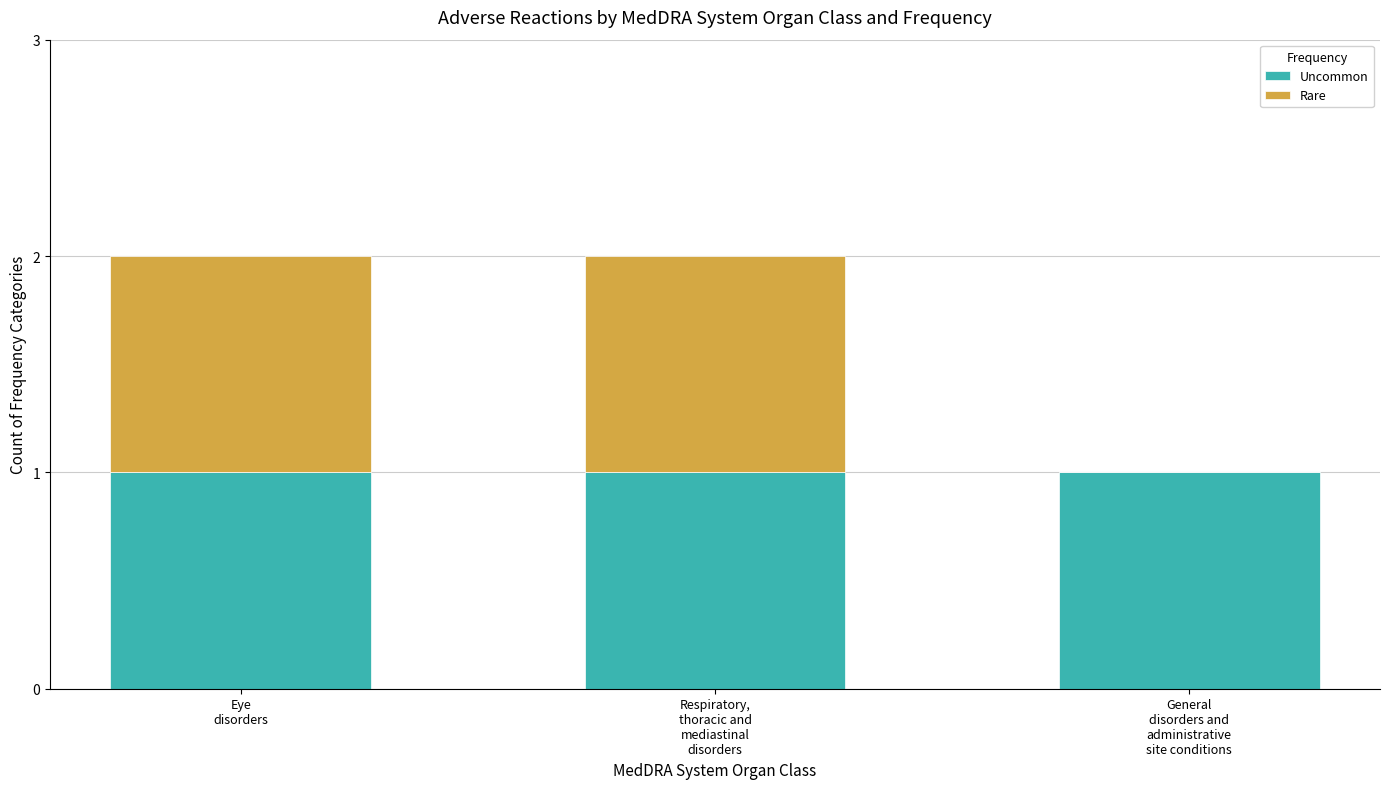

What is the sum of all Uncommon values?

3